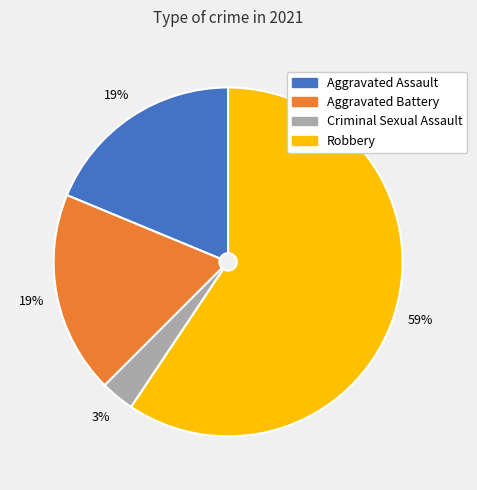

To the nearest percent, what is the average slice percentage?

25%